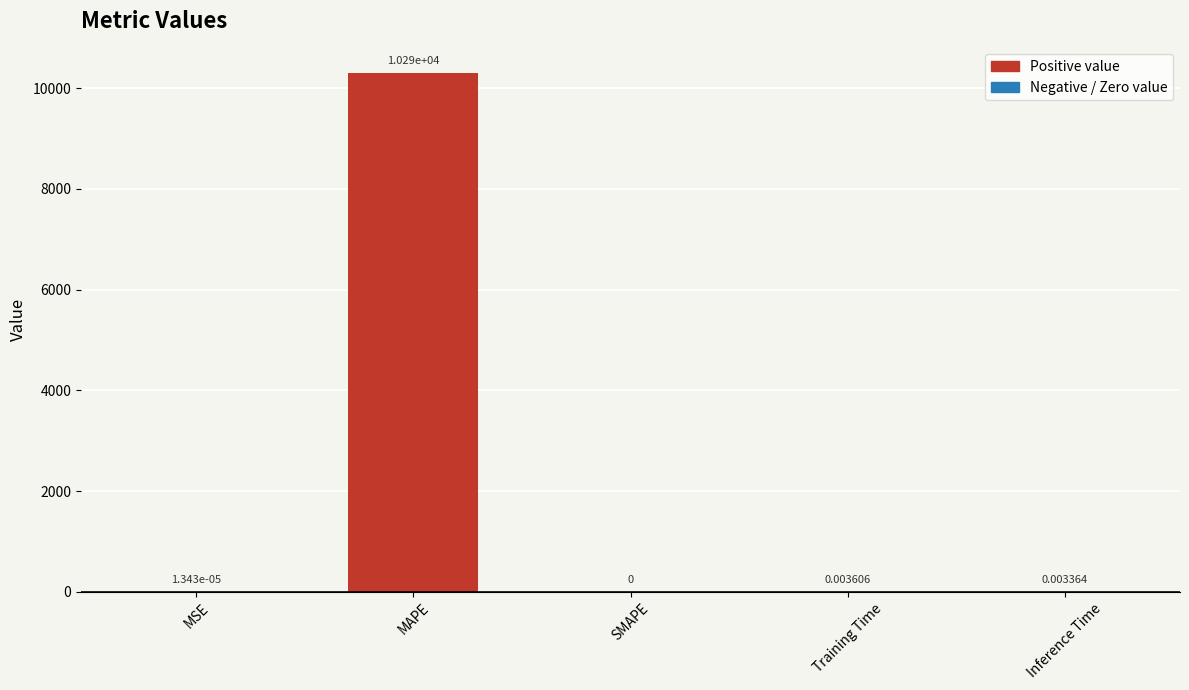

At which label is the value closest to 5146?

Training Time